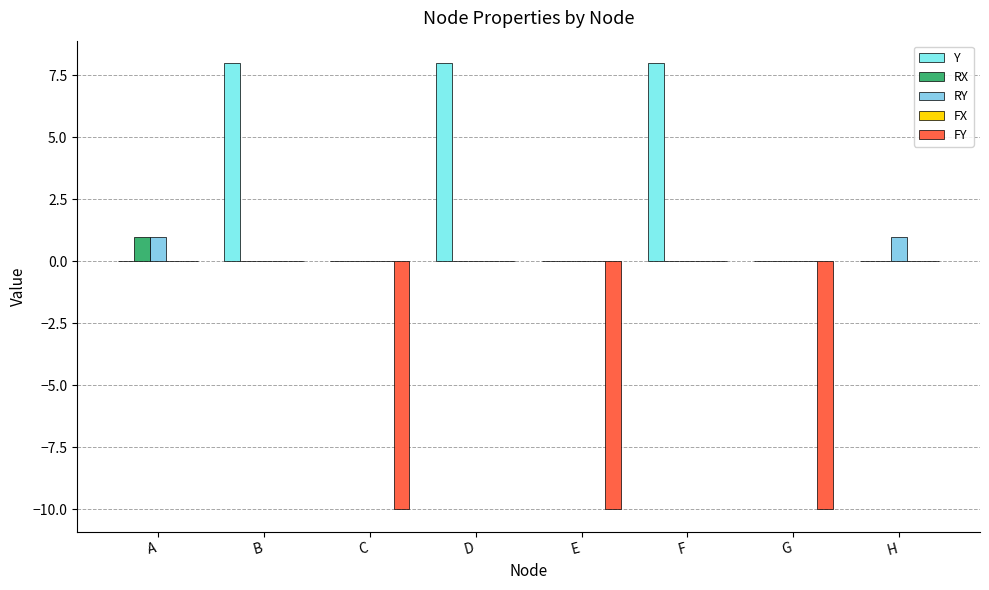

Are the bars grouped side by side (vs. stacked)?

Yes